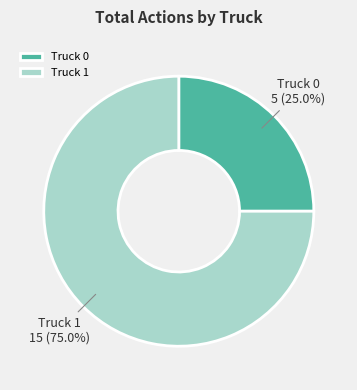

Which slice is the largest?

Truck 1